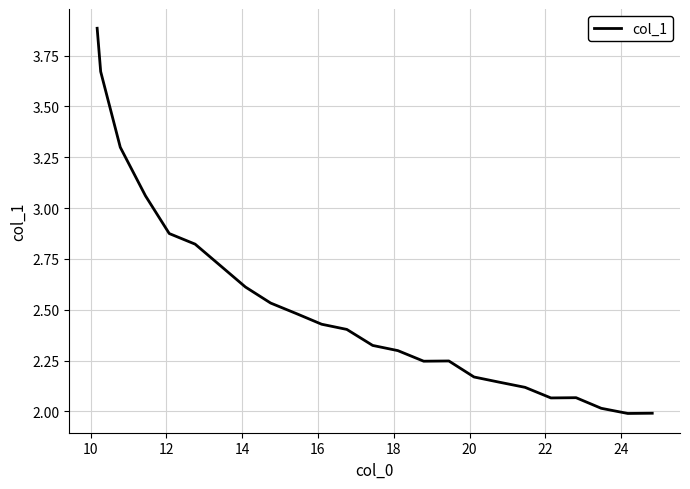

What is the greatest value displayed?

3.9